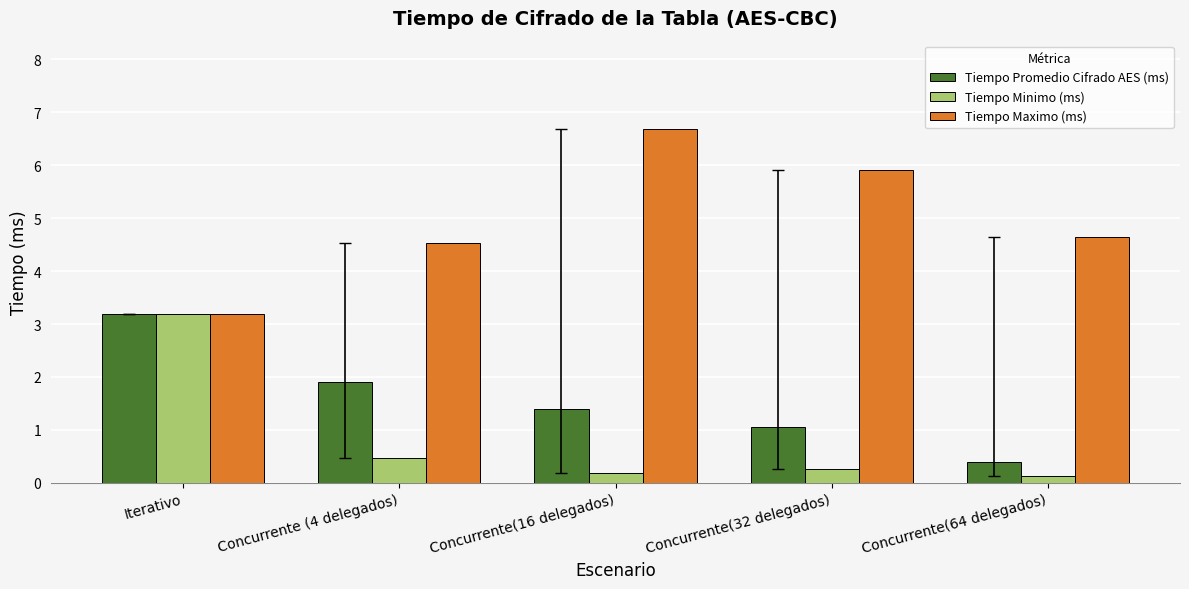

Reading left to right, list all the values displayed in this chart.

Tiempo Promedio Cifrado AES (ms): 3.2	1.9	1.4	1.1	0.4
Tiempo Minimo (ms): 3.2	0.5	0.2	0.3	0.1
Tiempo Maximo (ms): 3.2	4.5	6.7	5.9	4.6